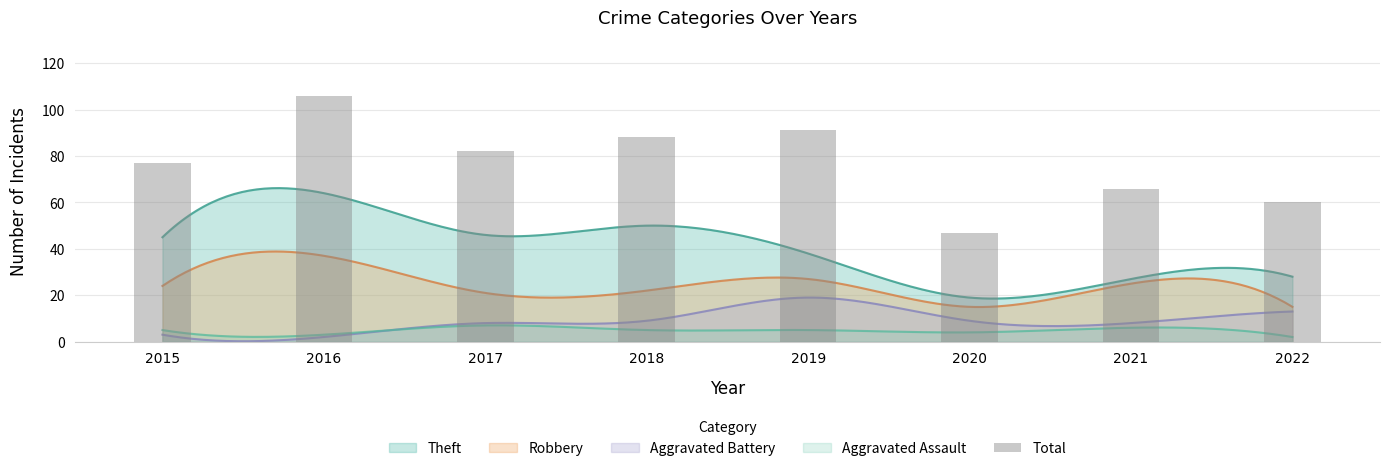

List the labels in order of value, smallest first.

2020, 2022, 2021, 2015, 2017, 2018, 2019, 2016